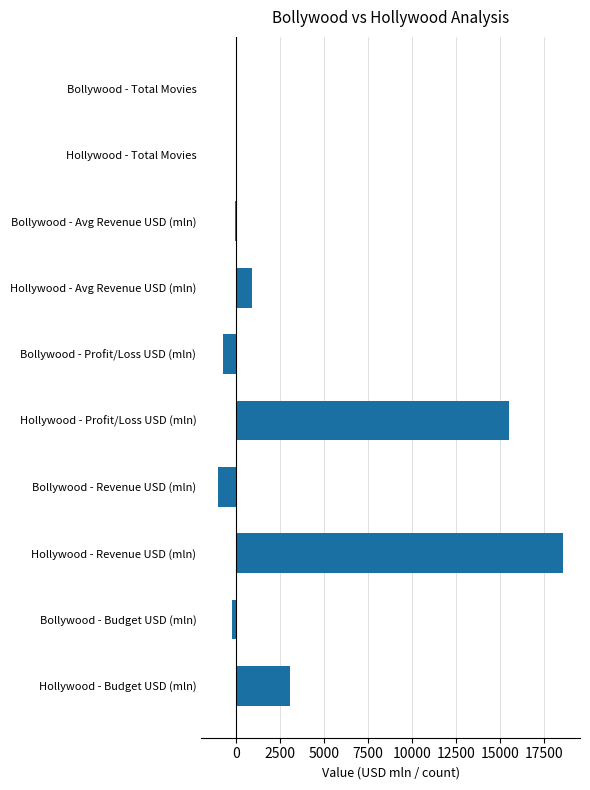

How many data points does each series have?

10